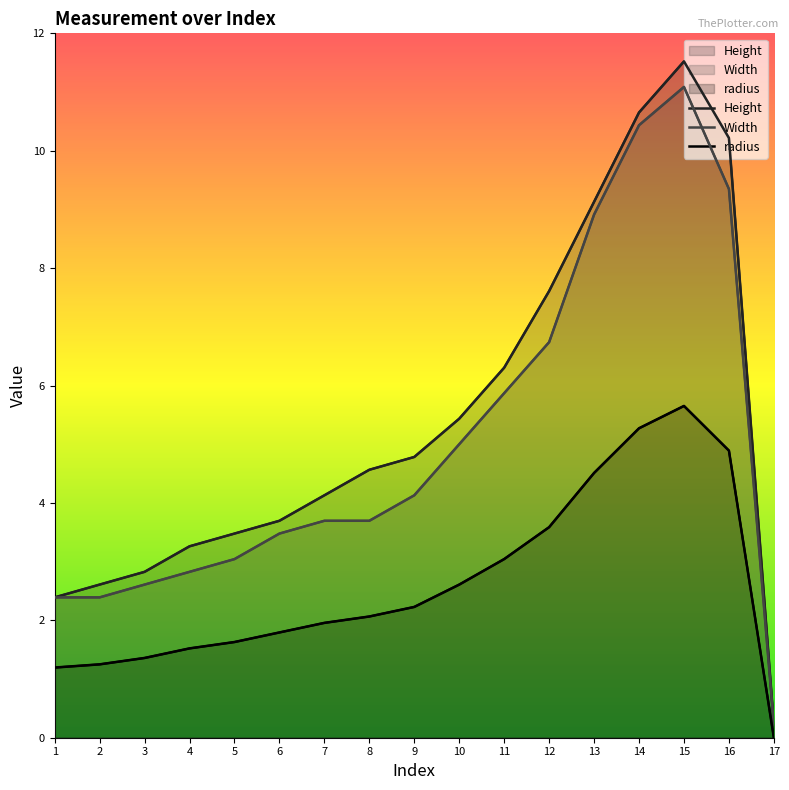

What is the value of the radius point at the 5th from the left?

1.6